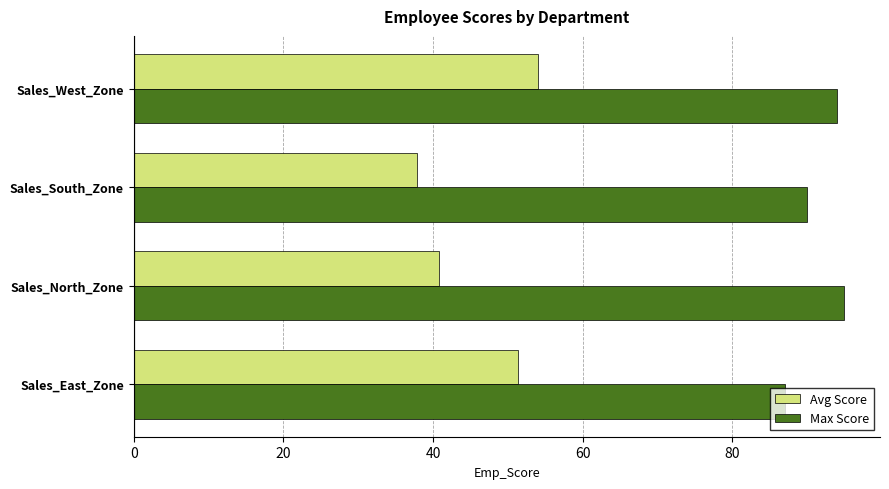

List the series in order of their overall mean, highest first.

Max Score, Avg Score